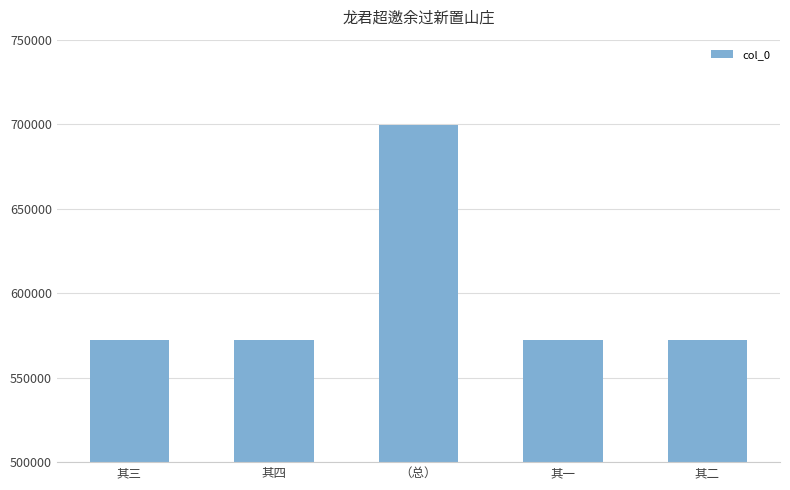

The value at 其二 is 800147. True or false?

False